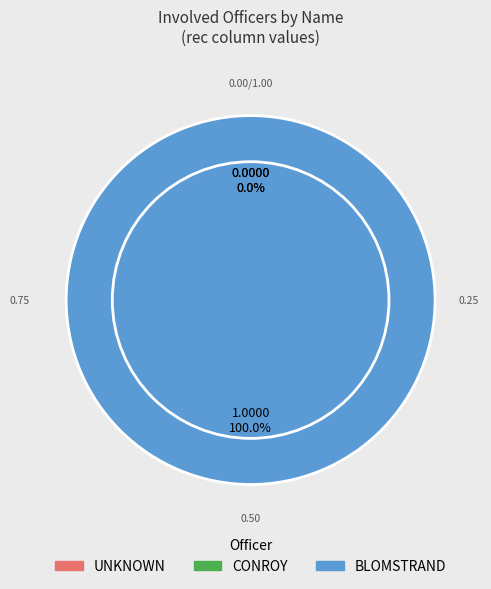

What is the smallest slice in the pie chart?

UNKNOWN